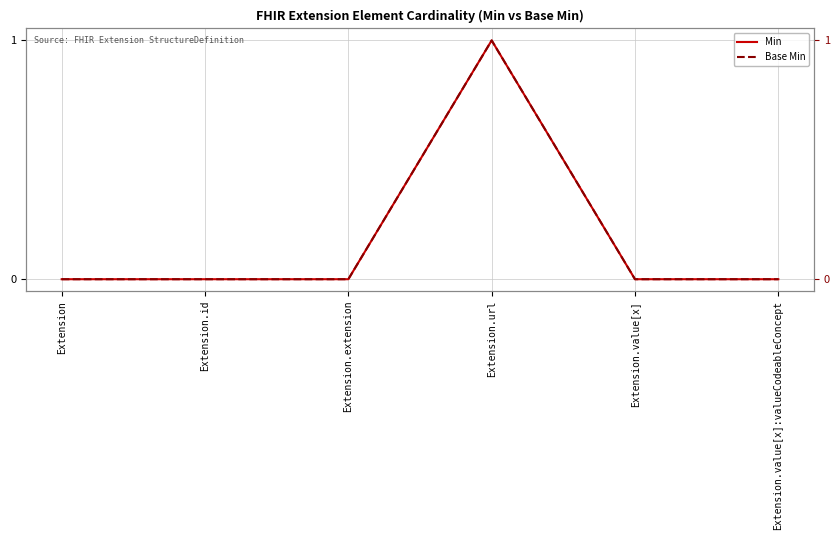

What is the label of the 3rd point from the left?

Extension.extension